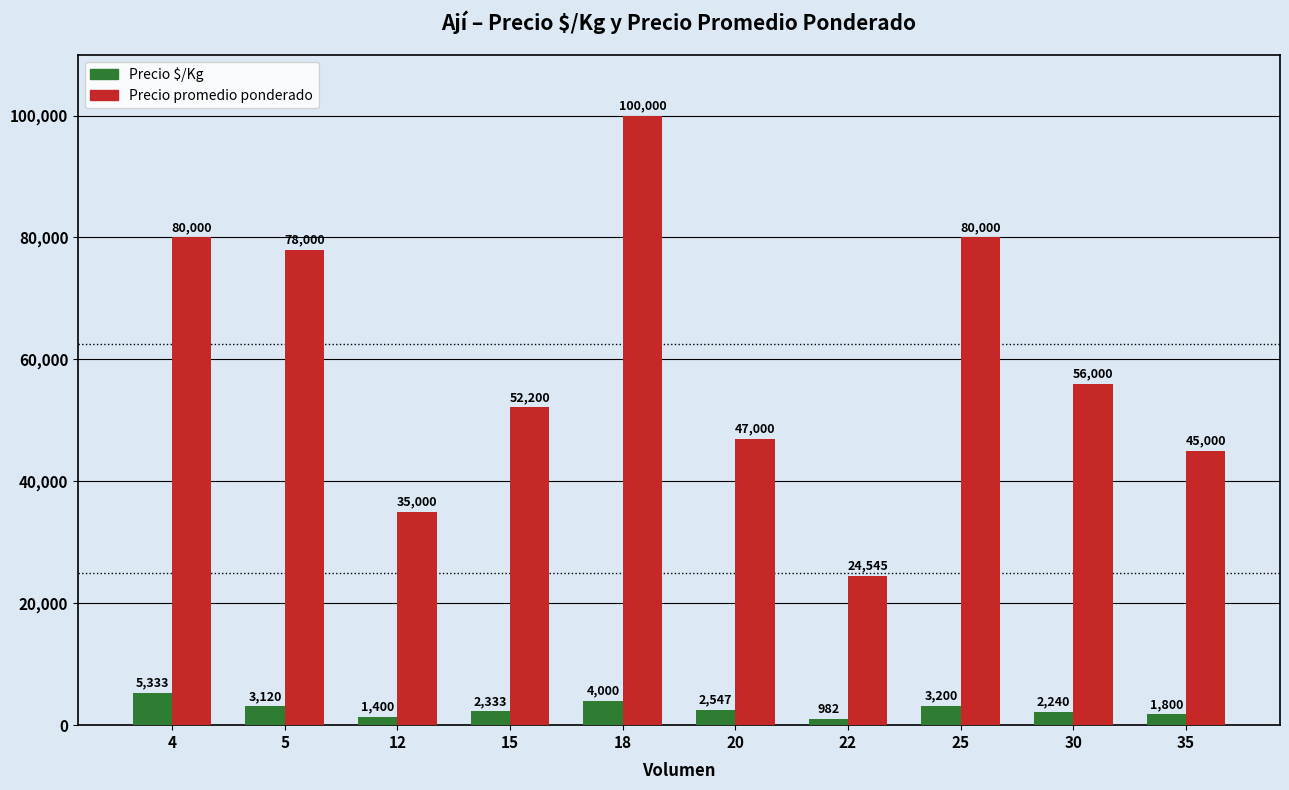

Rank the series at 25 from highest to lowest value.

Precio promedio ponderado, Precio $/Kg